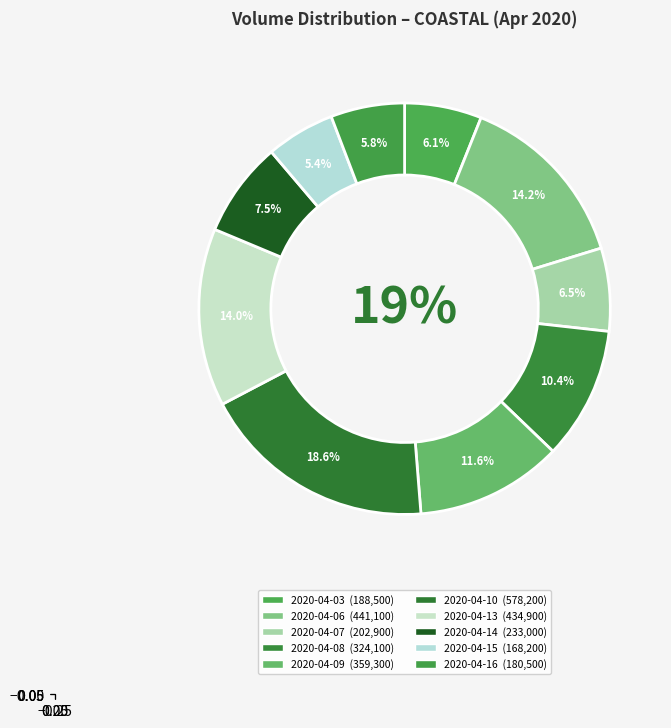

Which category has the biggest portion of the pie?

2020-04-10